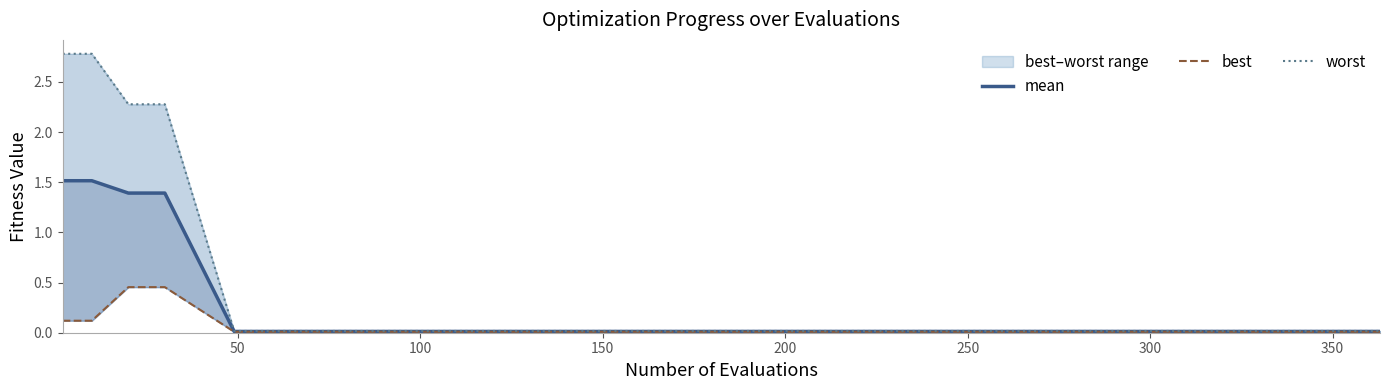

Reading left to right, list all the values displayed in this chart.

mean: 1.5	1.5	1.4	1.4	0.0	0.0	0.0	0.0	0.0	0.0	0.0	0.0	0.0	0.0	0.0	0.0	0.0	0.0
best: 0.1	0.1	0.5	0.5	0.0	0.0	0.0	0.0	0.0	0.0	0.0	0.0	0.0	0.0	0.0	0.0	0.0	0.0
worst: 2.8	2.8	2.3	2.3	0.0	0.0	0.0	0.0	0.0	0.0	0.0	0.0	0.0	0.0	0.0	0.0	0.0	0.0